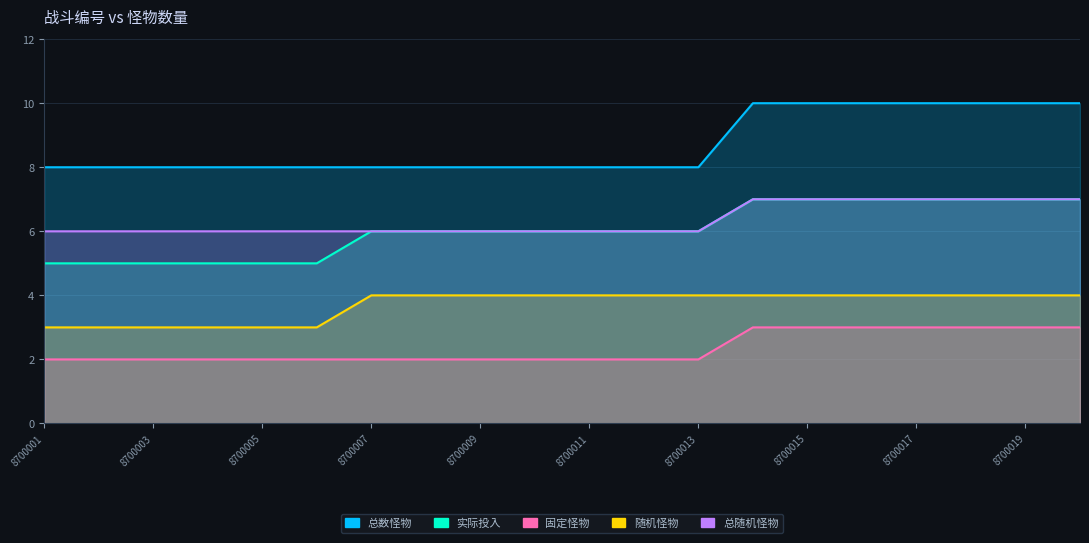

Is the value of 总数怪物 at 8700012 greater than the value of 固定怪物 at 8700012?

Yes